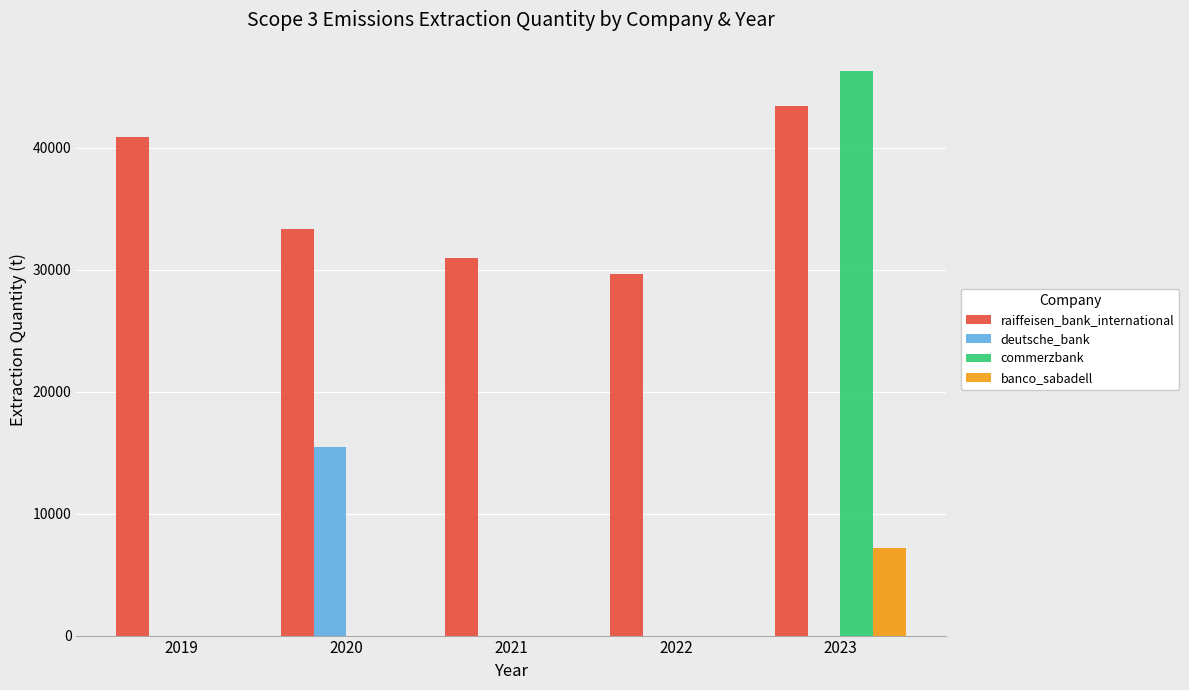

How many data points does each series have?

5